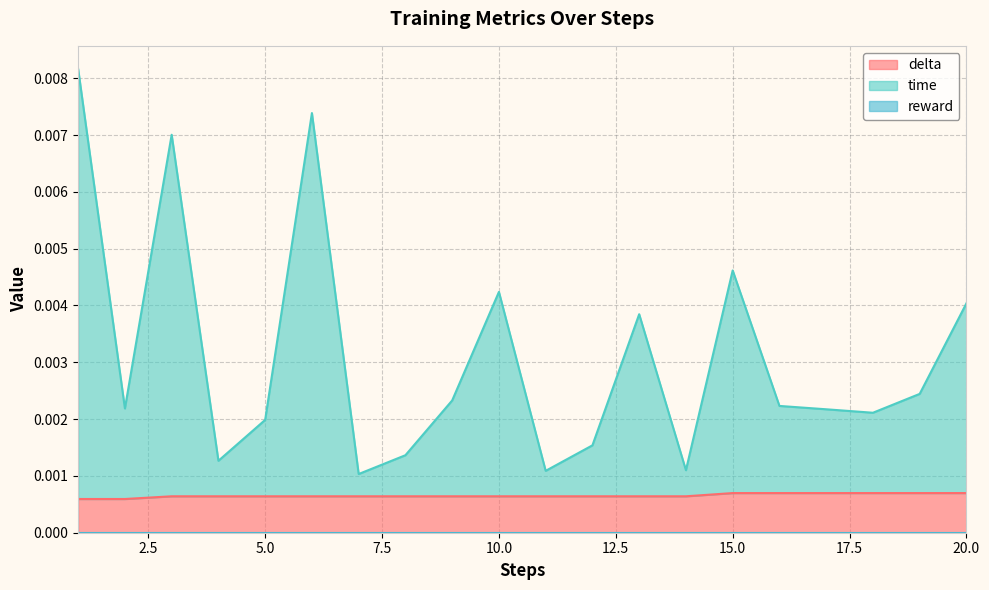

At how many categories does at least one series exceed 0?

20